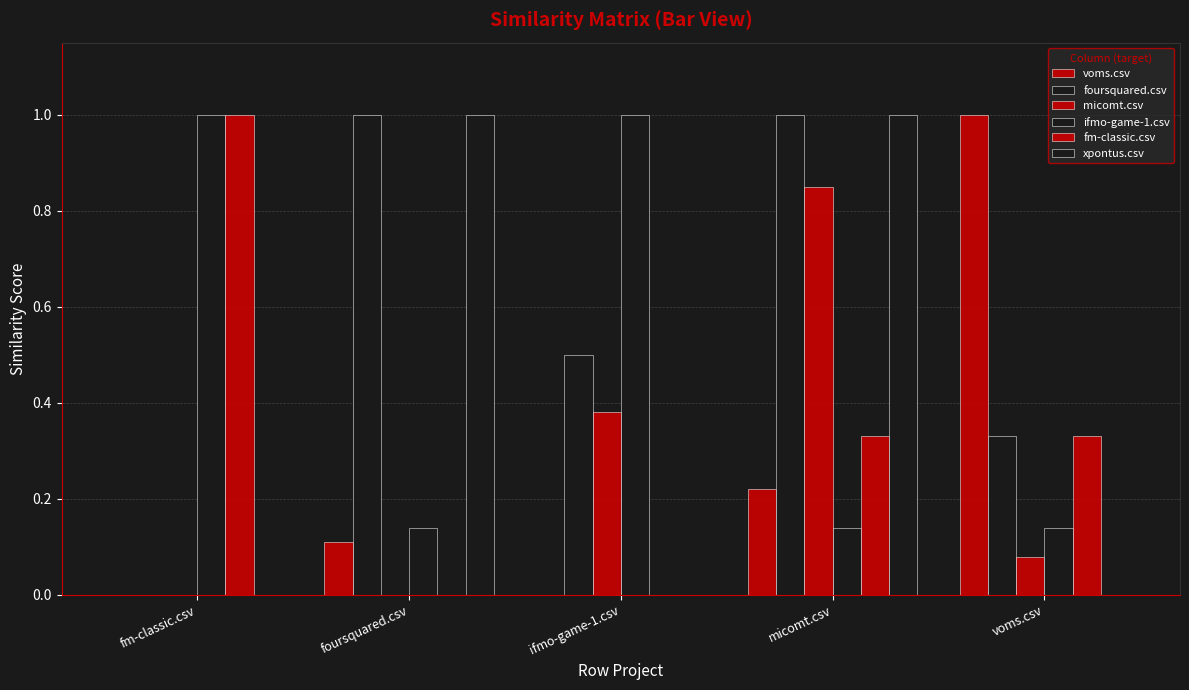

What is the difference between the maximum and minimum values in the xpontus.csv series?

1.0